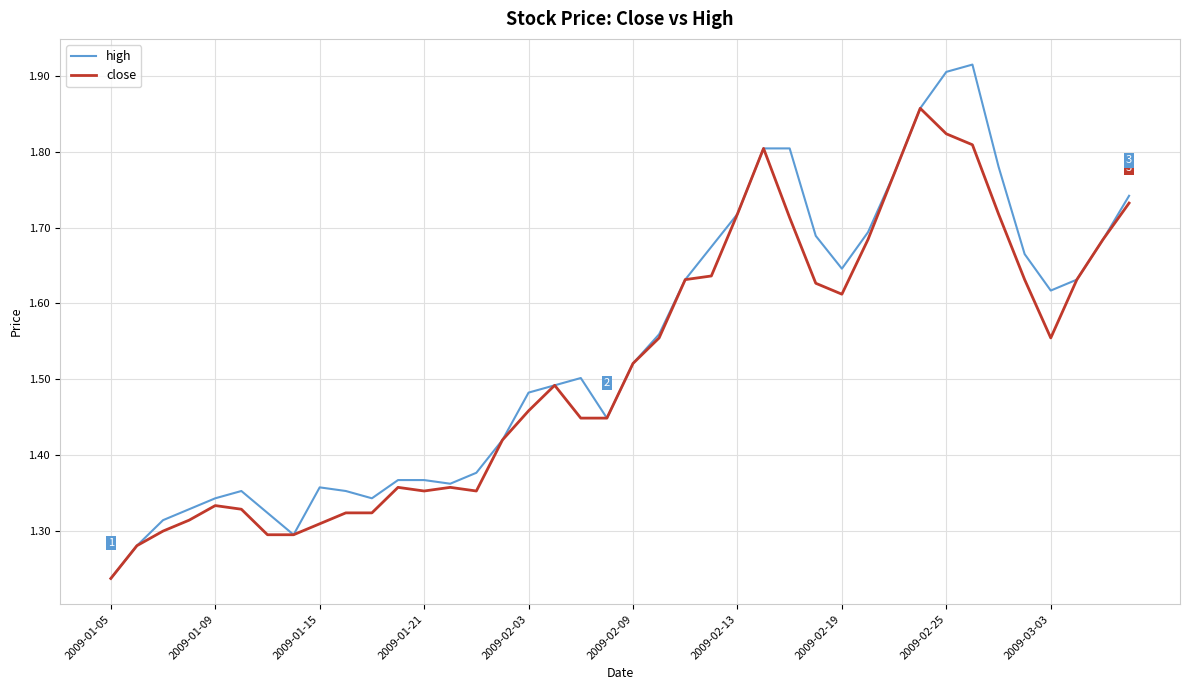

Which series has the largest range (max minus min)?

high